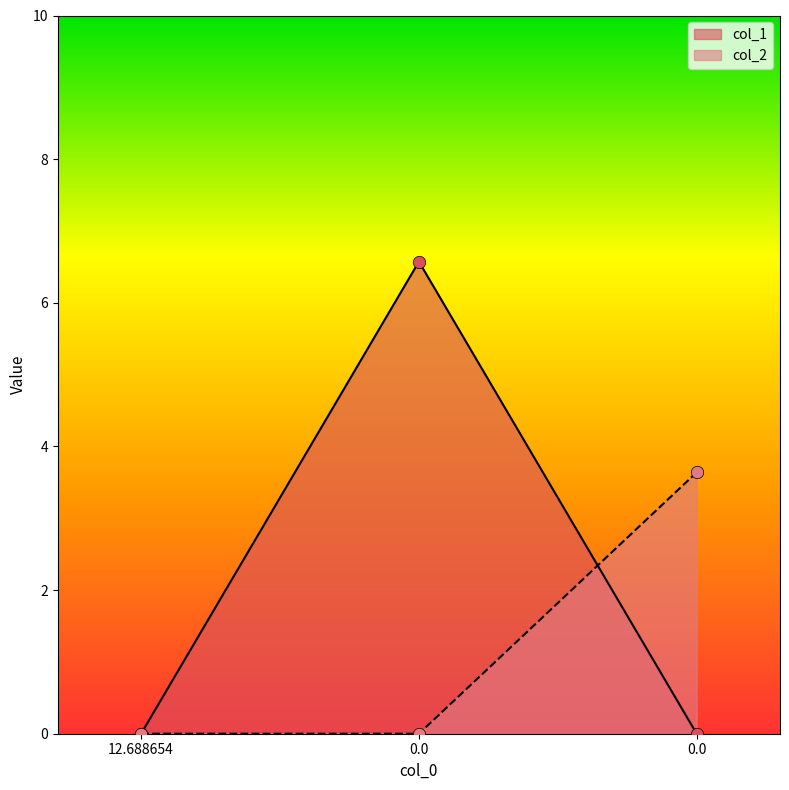

What is the total value across all series at 0.0?

6.6